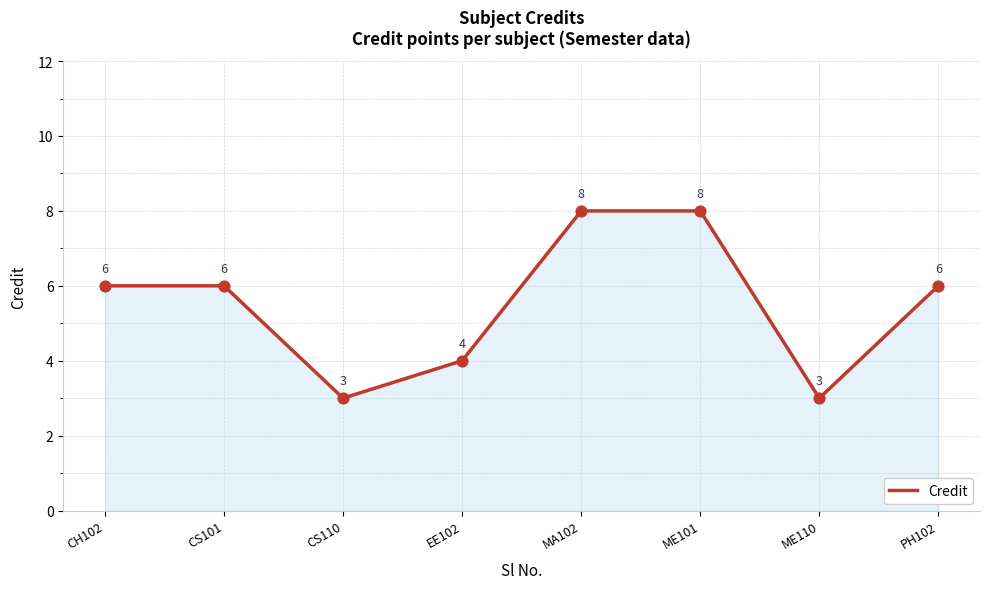

Which has a higher value, ME110 or EE102?

EE102